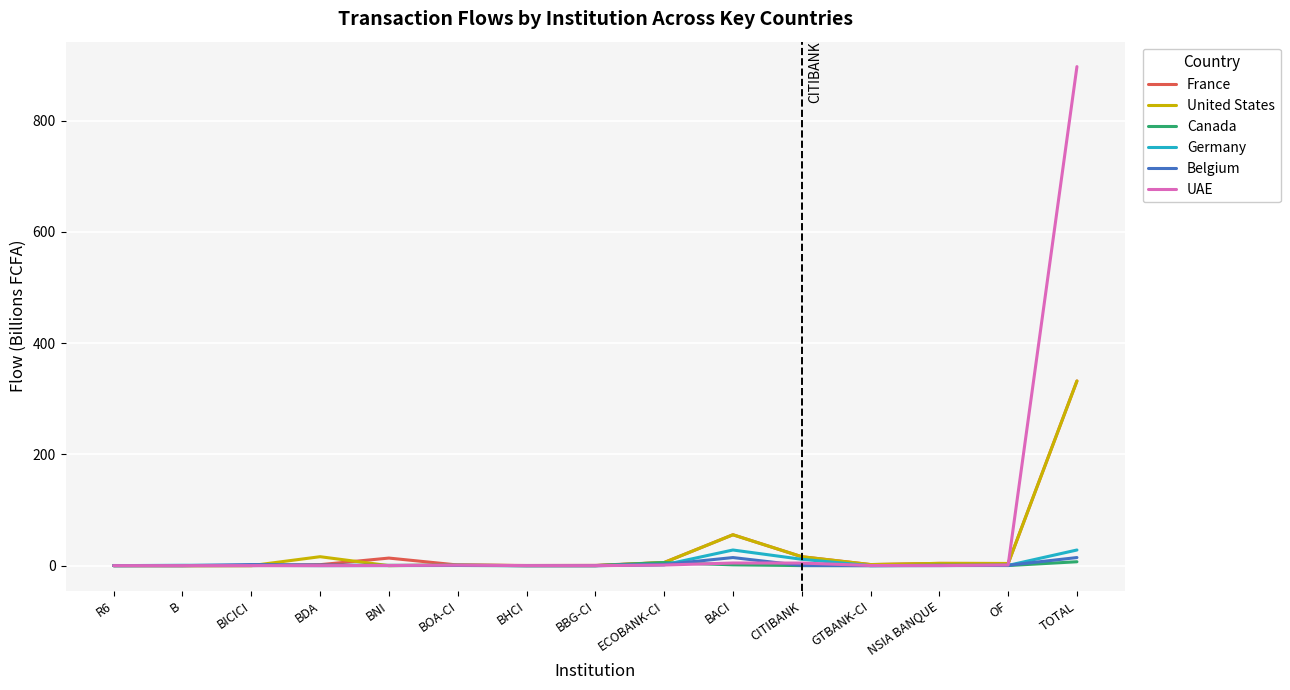

The value of United States at BHCI is 0.0. True or false?

True